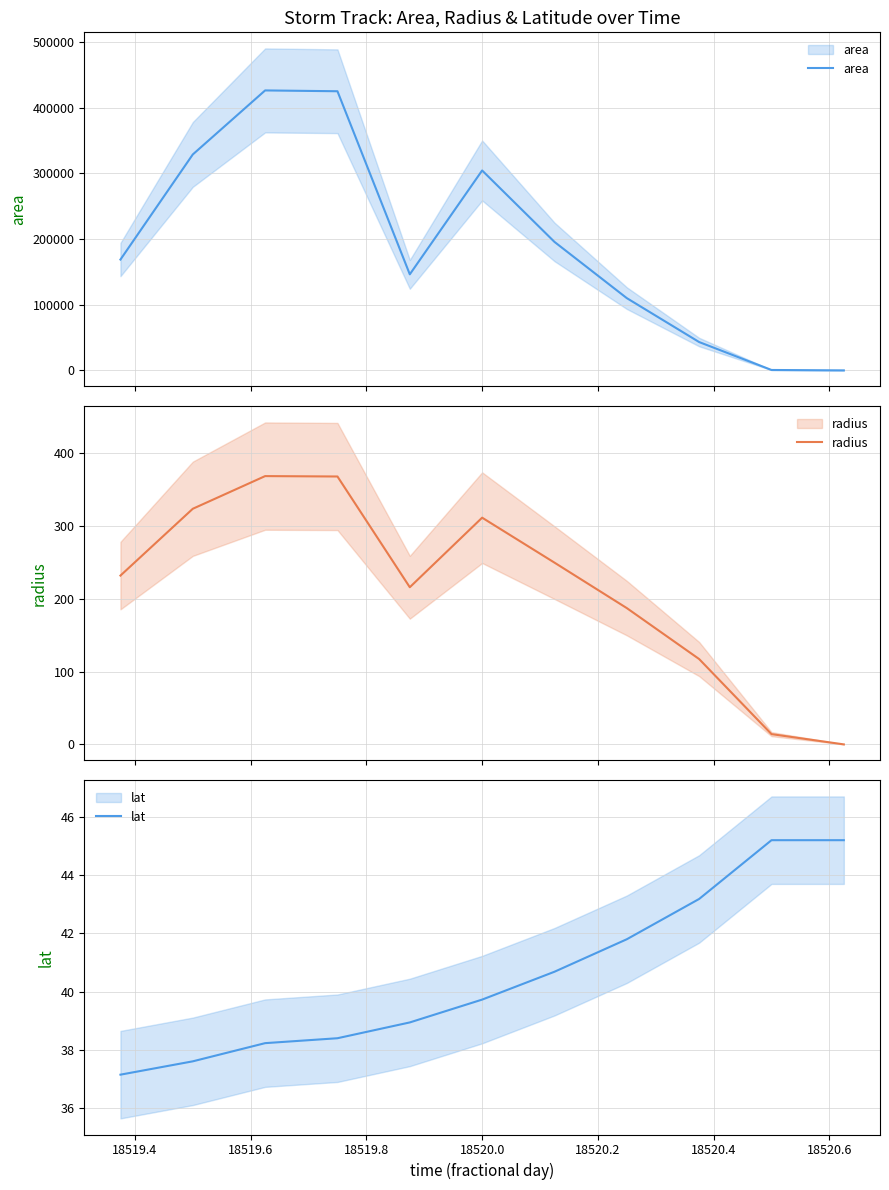

Which series has the largest range (max minus min)?

area